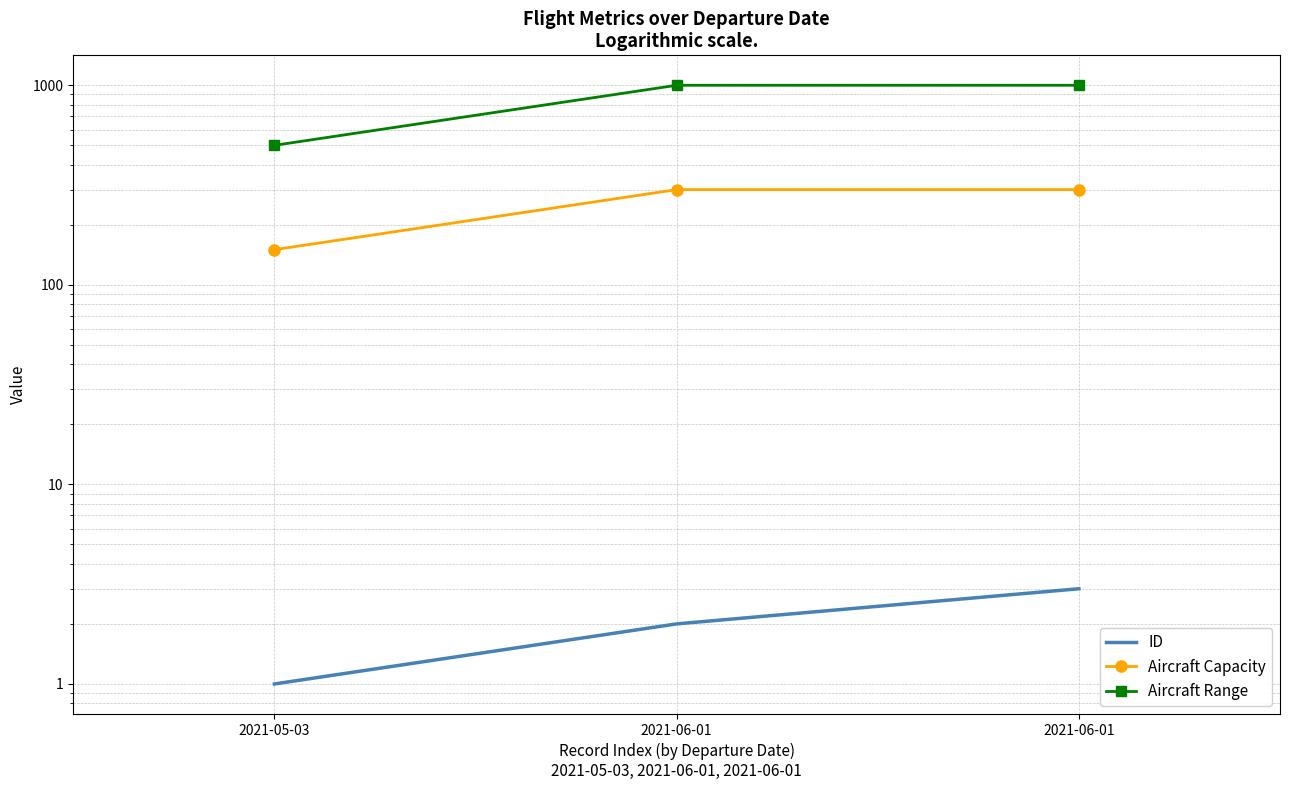

At how many categories does at least one series exceed 762?

2